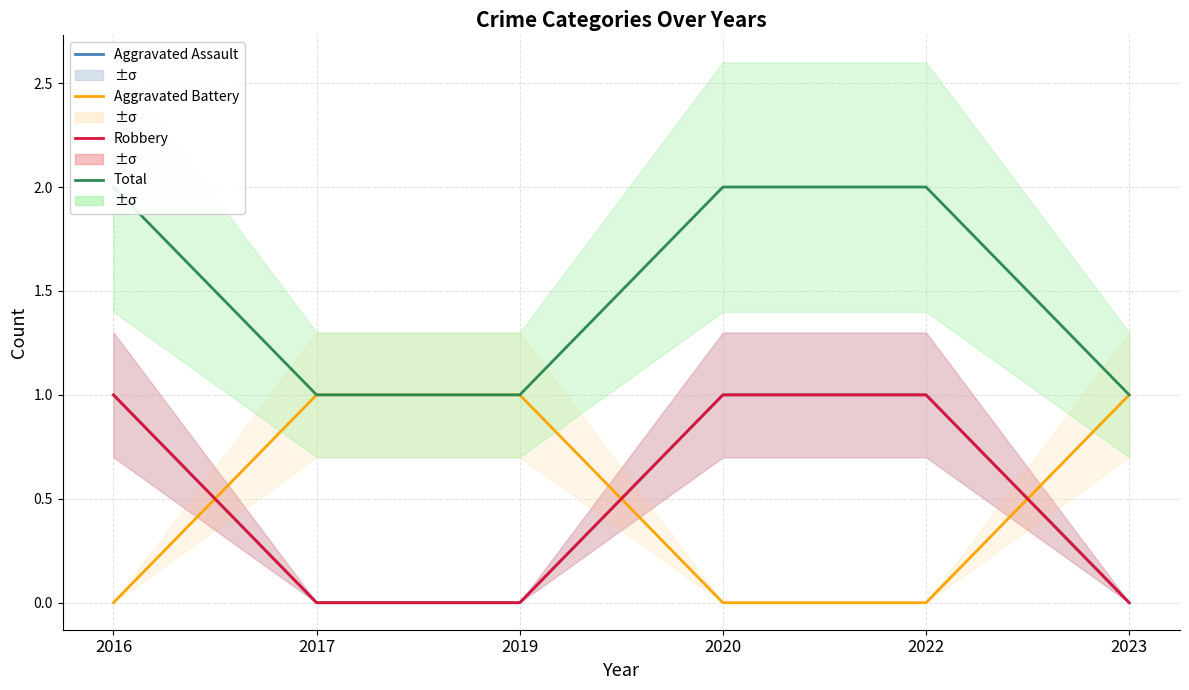

At which category is the sum across all series the highest?

2016